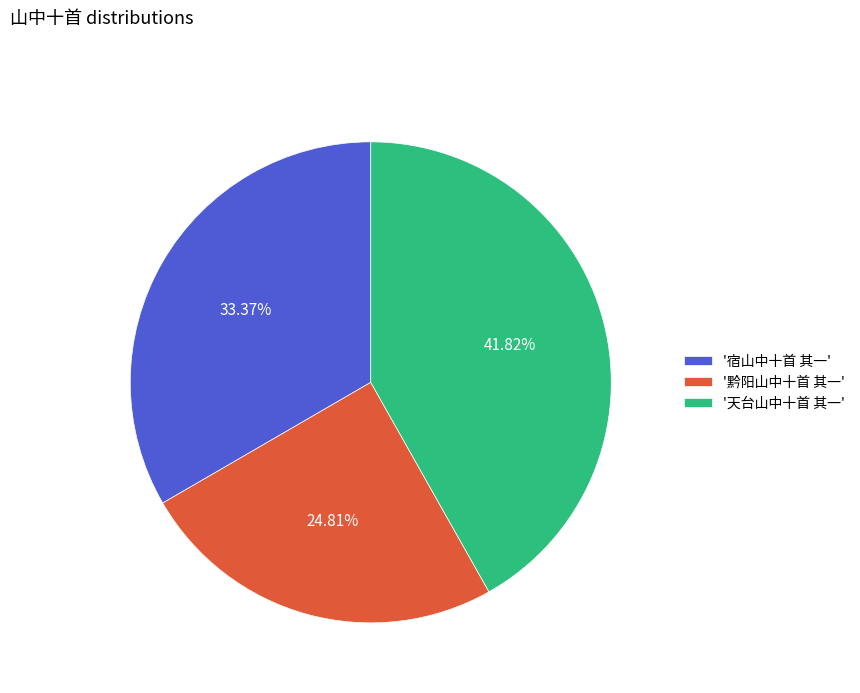

Which slice is the smallest?

'黔阳山中十首 其一'